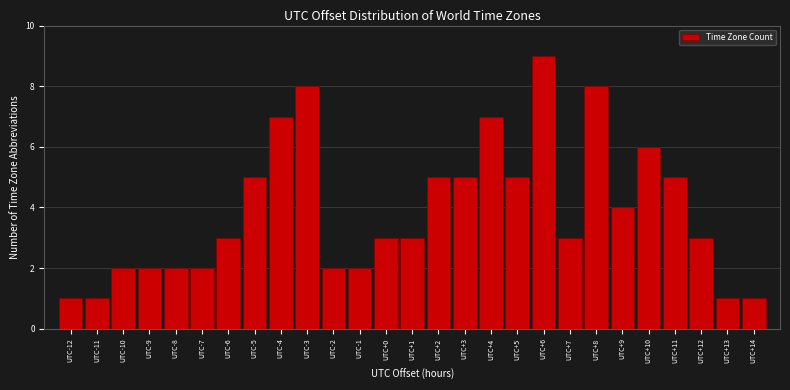

Reading right to left, what are all the values shown in this chart?

UTC+14=1	UTC+13=1	UTC+12=3	UTC+11=5	UTC+10=6	UTC+9=4	UTC+8=8	UTC+7=3	UTC+6=9	UTC+5=5	UTC+4=7	UTC+3=5	UTC+2=5	UTC+1=3	UTC+0=3	UTC-1=2	UTC-2=2	UTC-3=8	UTC-4=7	UTC-5=5	UTC-6=3	UTC-7=2	UTC-8=2	UTC-9=2	UTC-10=2	UTC-11=1	UTC-12=1